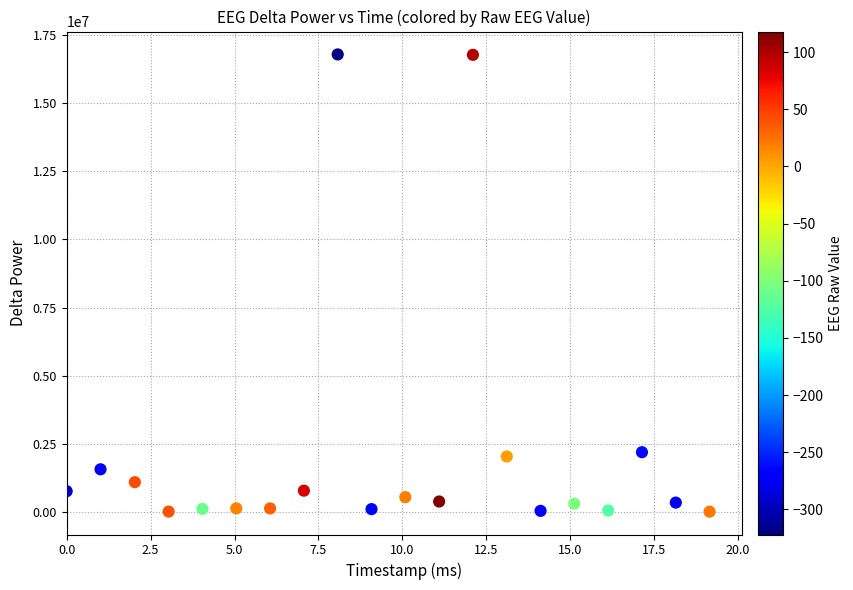

What is the range of Y values (max minus min)?

16753343